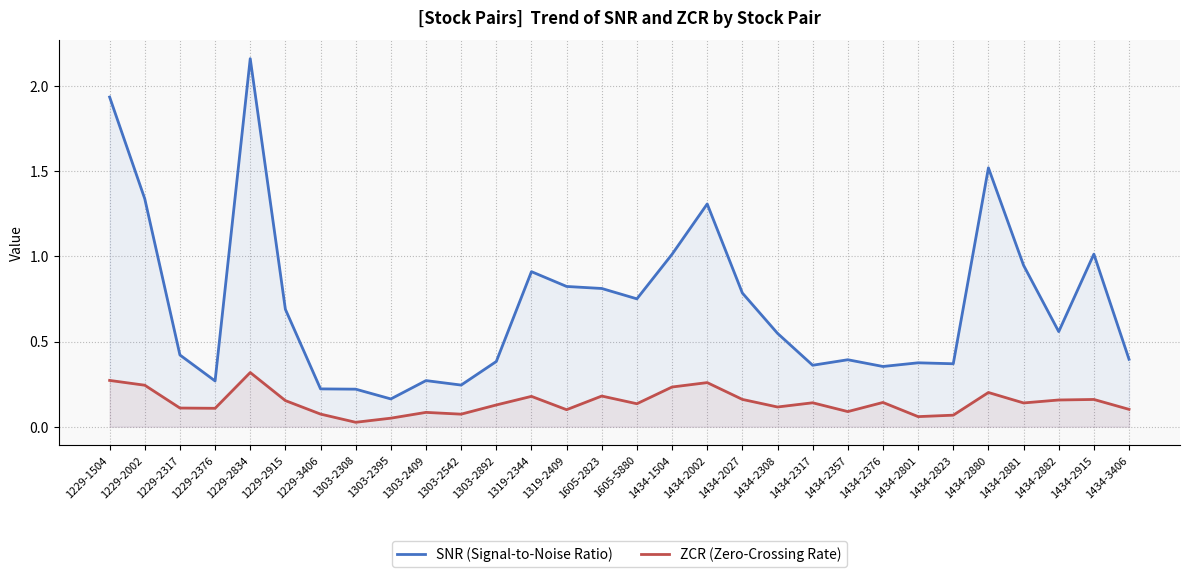

What is the total value across all series at 1434-2317?

0.5